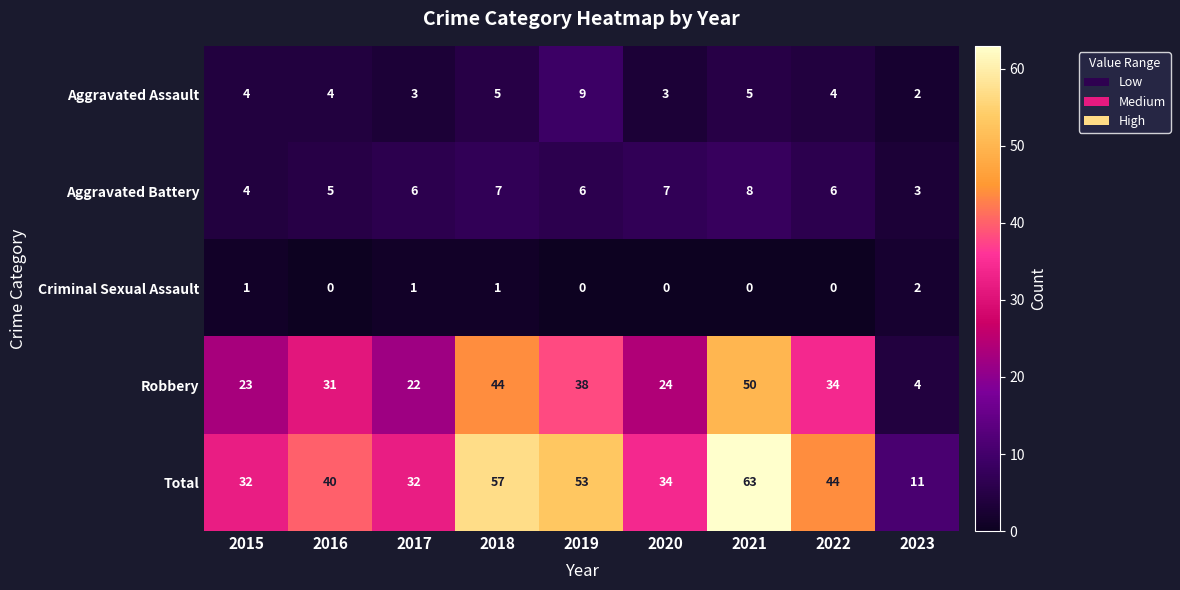

Rank the series by their maximum value, from highest to lowest.

Total, Robbery, Aggravated Assault, Aggravated Battery, Criminal Sexual Assault